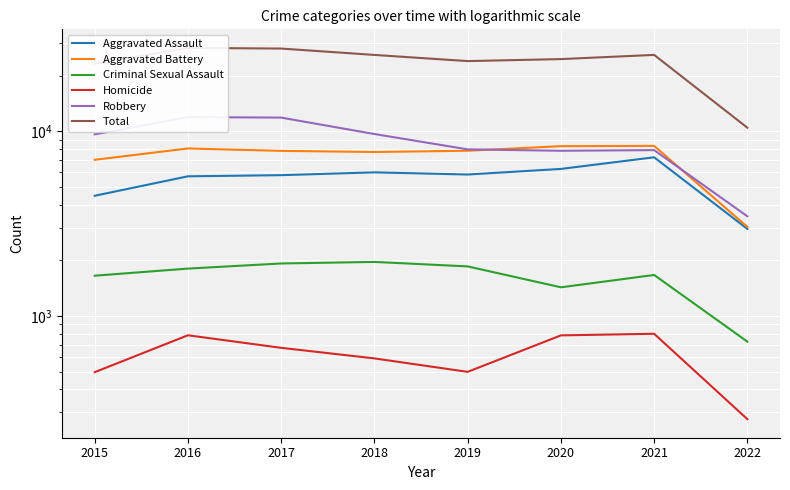

Reading left to right, extract all data points from this chart.

Aggravated Assault: 4480	5712	5793	6001	5840	6263	7240	2963
Aggravated Battery: 7018	8085	7845	7735	7857	8319	8348	3039
Criminal Sexual Assault: 1653	1806	1925	1963	1856	1430	1668	726
Homicide: 496	786	672	589	498	785	801	276
Robbery: 9638	11960	11880	9679	7994	7855	7920	3468
Total: 23285	28349	28115	25967	24045	24652	25977	10472